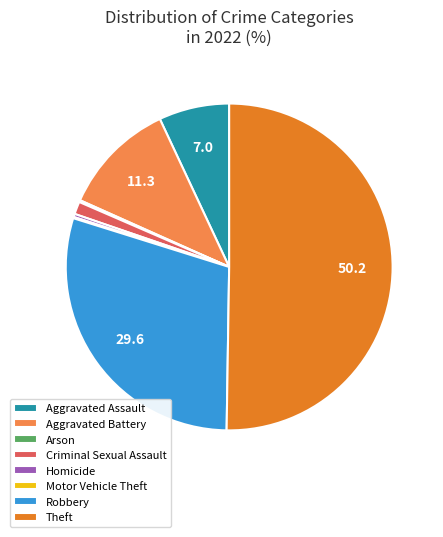

What is the largest slice in the pie chart?

Theft